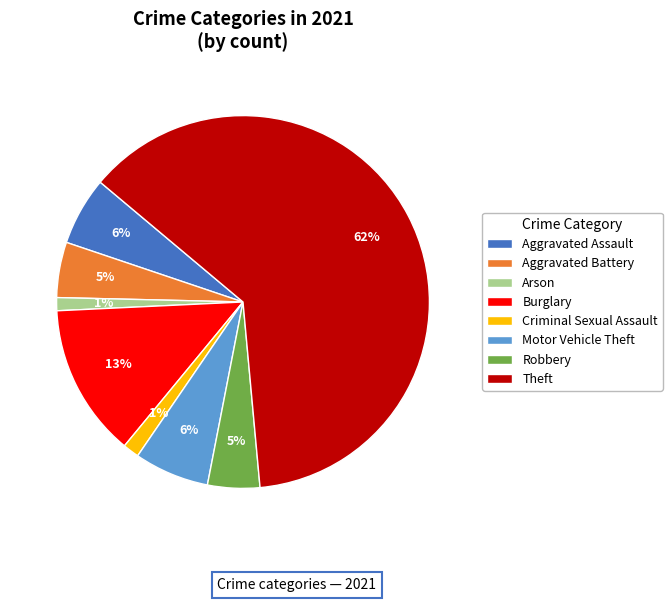

Is the sum of Theft and Criminal Sexual Assault greater than half?

Yes